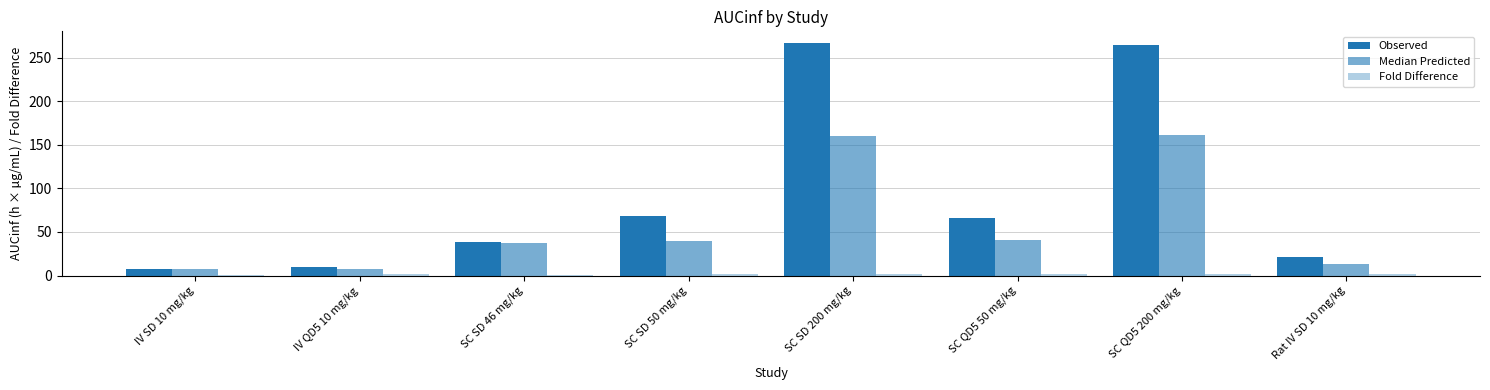

Are the bars horizontal?

No